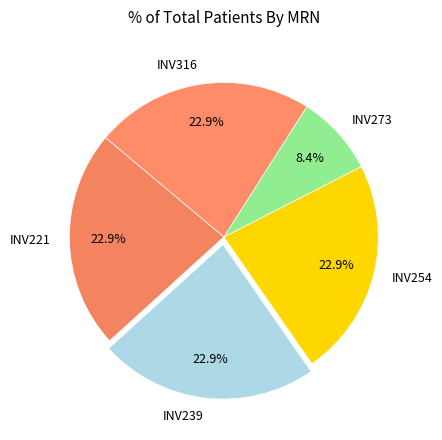

To the nearest percent, what portion does INV254 represent?

23%